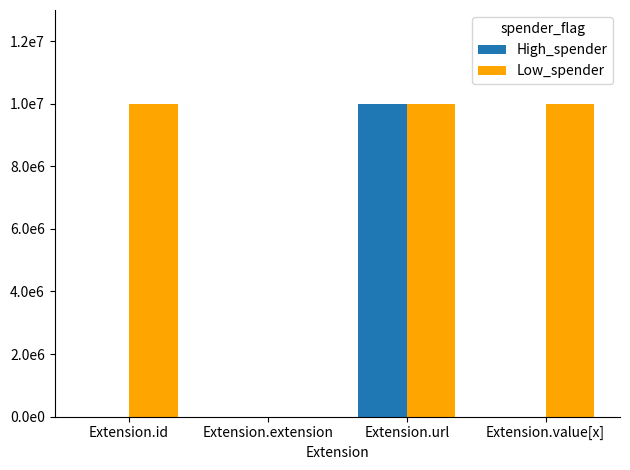

Are the bars grouped side by side (vs. stacked)?

Yes